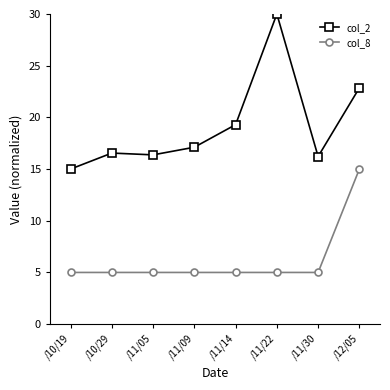

At which label does col_2 first exceed 17?

/11/09